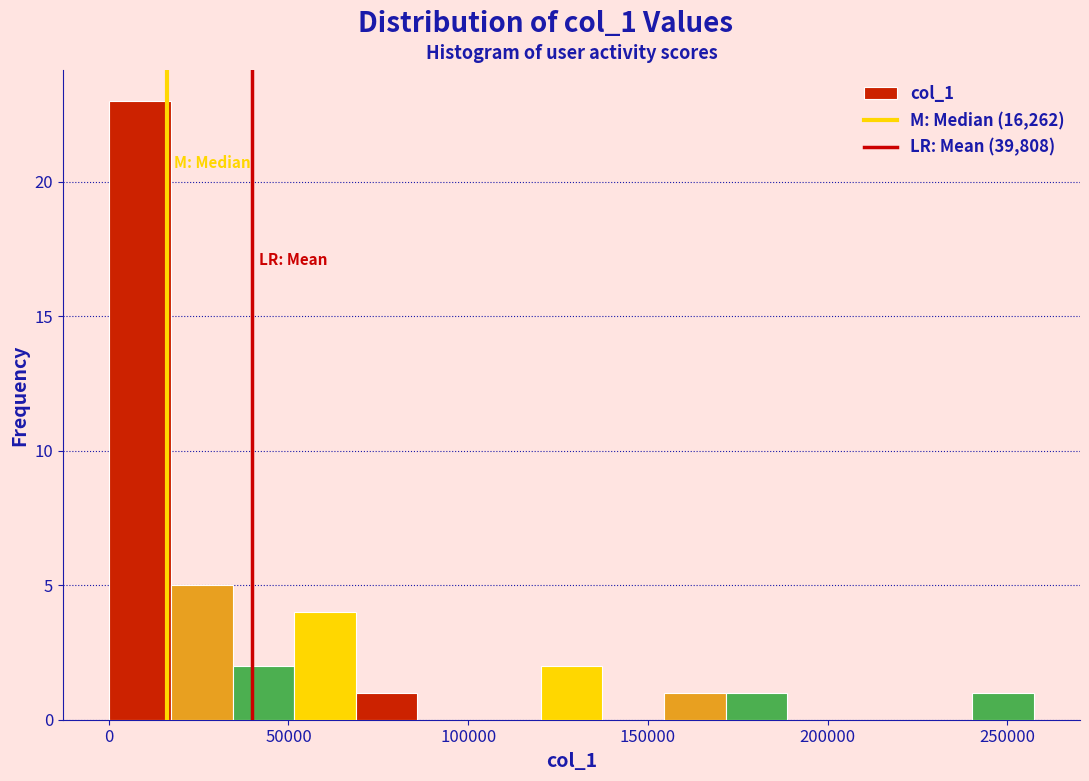

Read against the x-axis, roughly where is the centre of the tallest bar?

10000